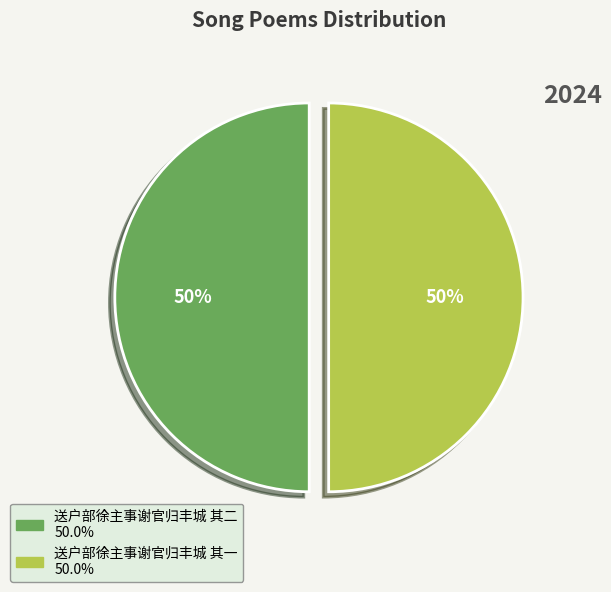

To the nearest percent, what is the average slice percentage?

50%